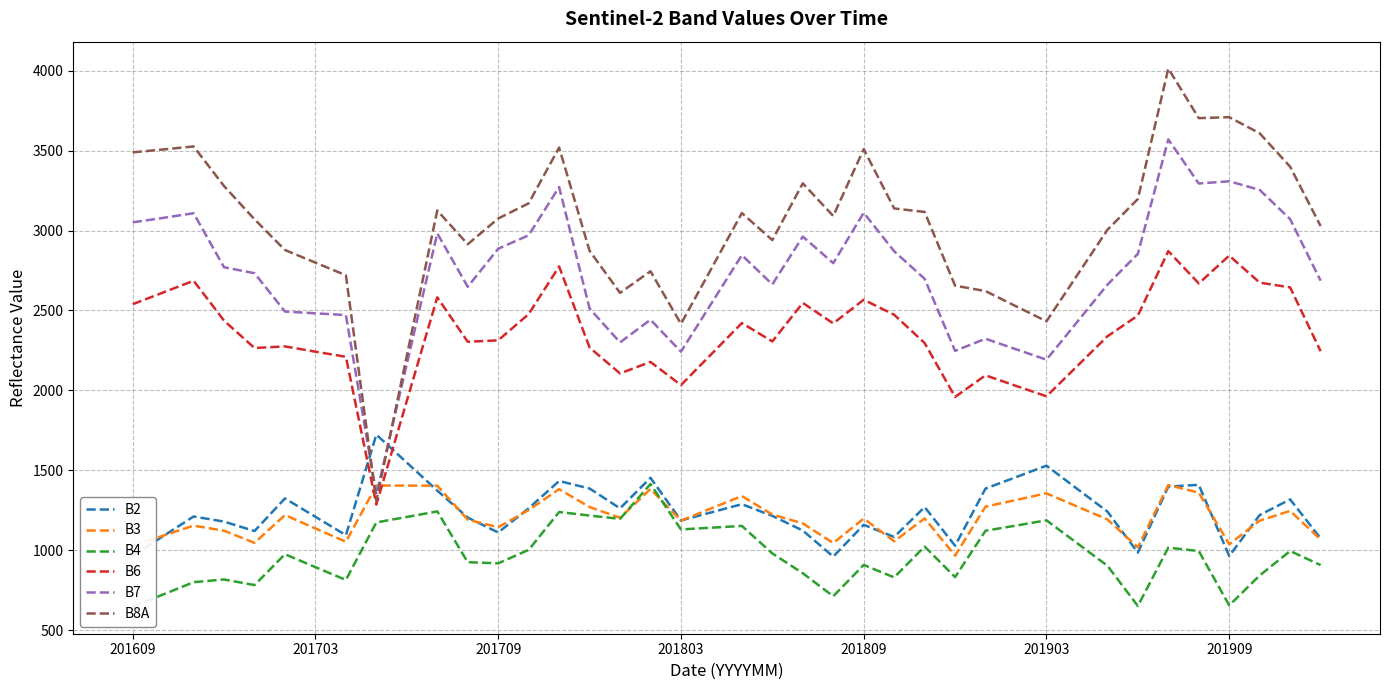

Which series has the largest total across all categories?

B8A